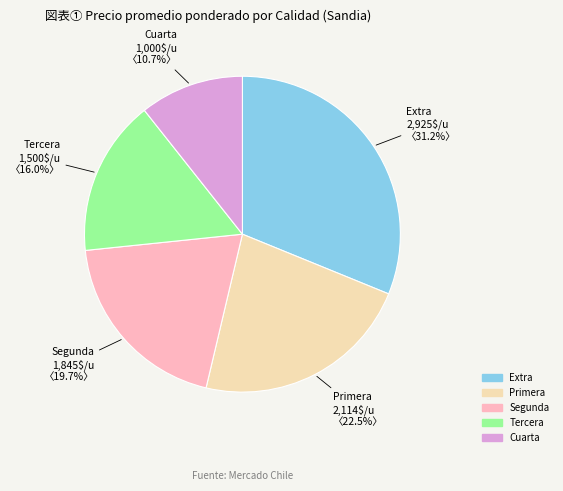

Rank the categories by value from highest to lowest.

Extra, Primera, Segunda, Tercera, Cuarta